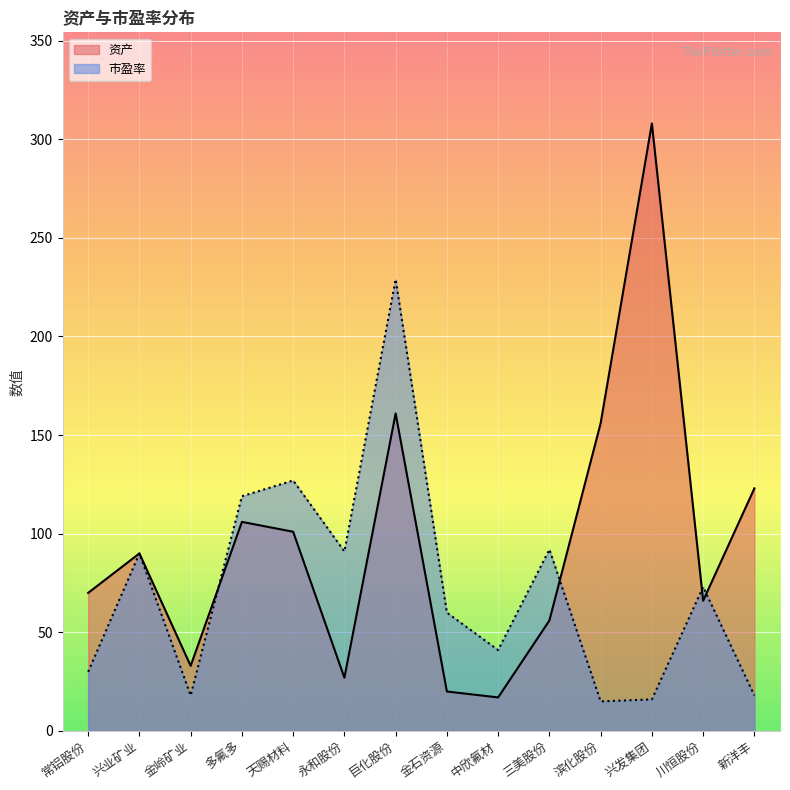

What is the sum of the 资产 values at 兴发集团 and 巨化股份?

469